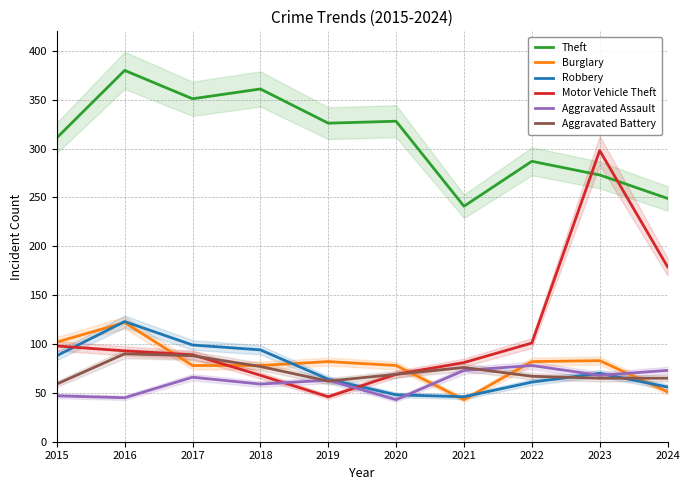

At 2021, list the series in order from smallest to largest.

Burglary, Robbery, Aggravated Assault, Aggravated Battery, Motor Vehicle Theft, Theft